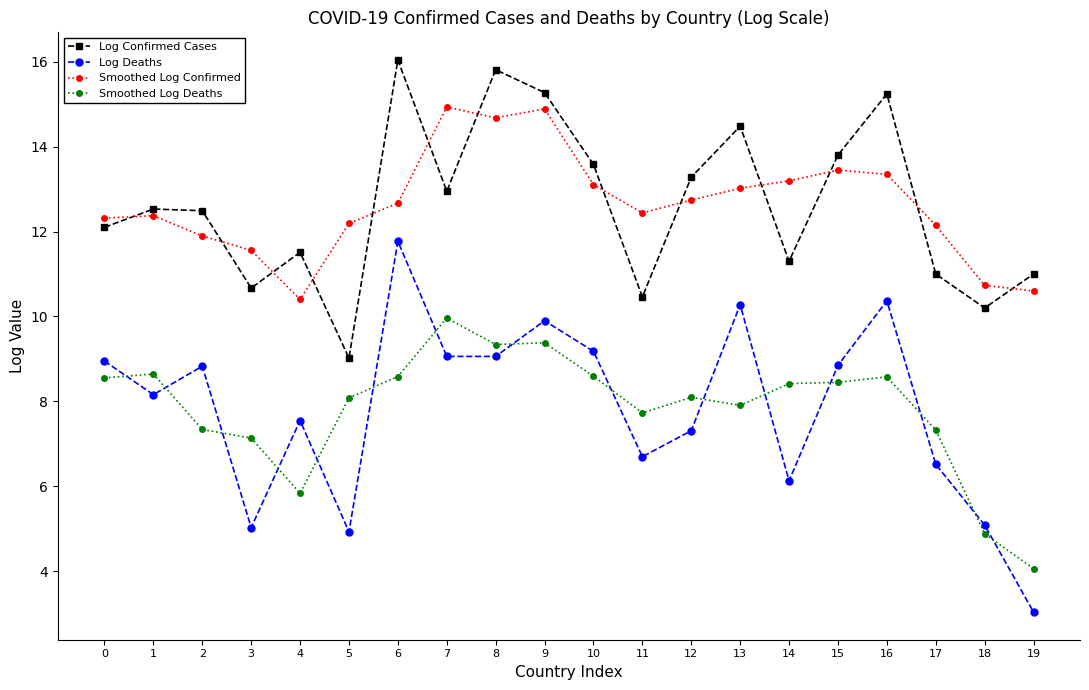

List the series in order of their peak value, lowest first.

Smoothed Log Deaths, Log Deaths, Smoothed Log Confirmed, Log Confirmed Cases